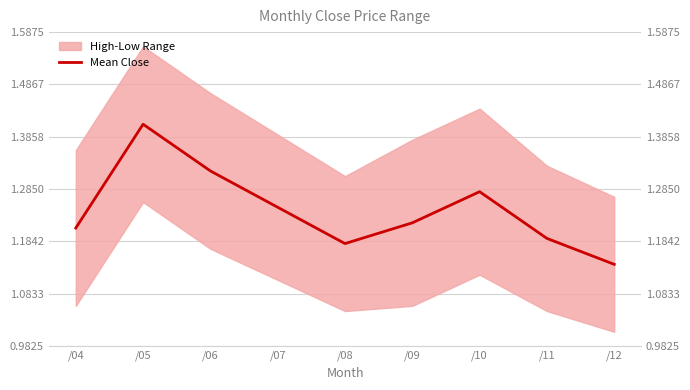

Does the chart have visible grid lines?

Yes